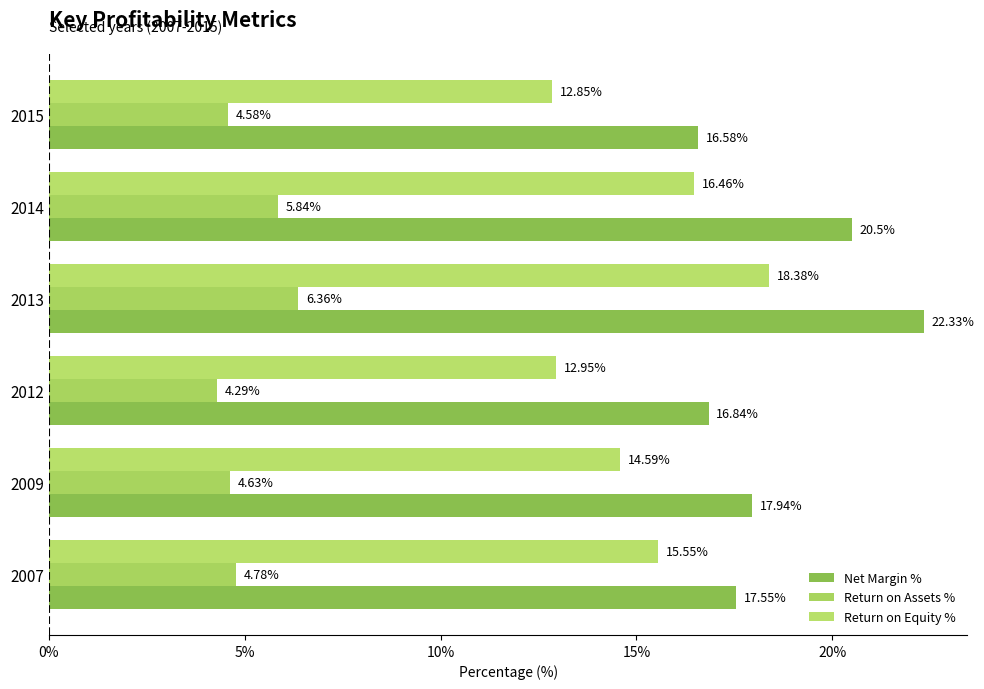

Rank the series by their average value, from highest to lowest.

Net Margin %, Return on Equity %, Return on Assets %